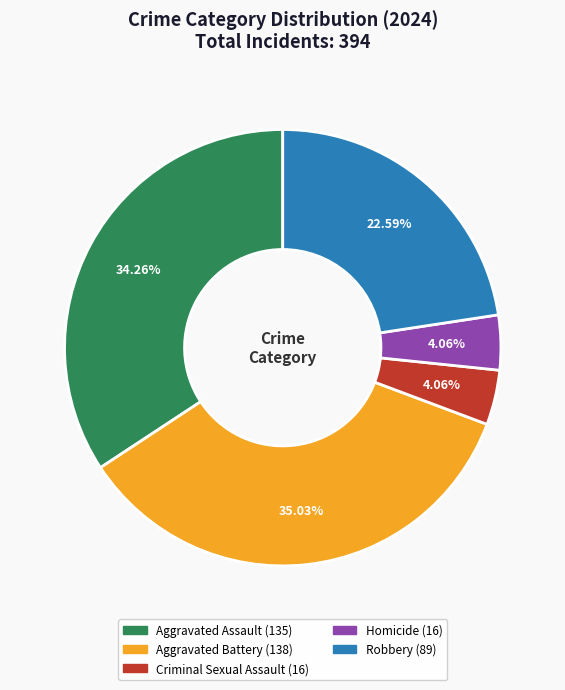

What is the ratio of the value at Robbery to the value at Aggravated Assault?

0.7